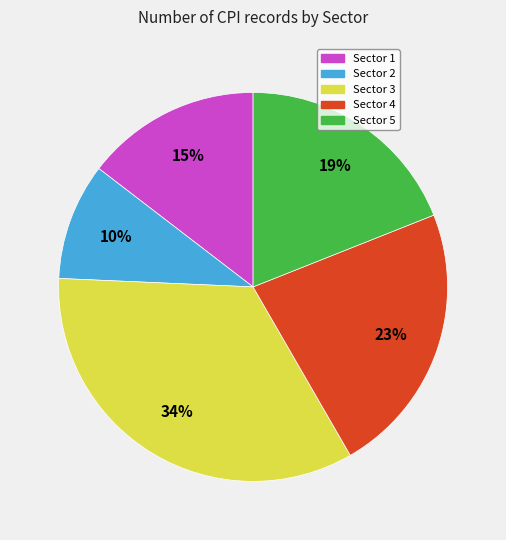

Rank the categories by value from lowest to highest.

Sector 2, Sector 1, Sector 5, Sector 4, Sector 3